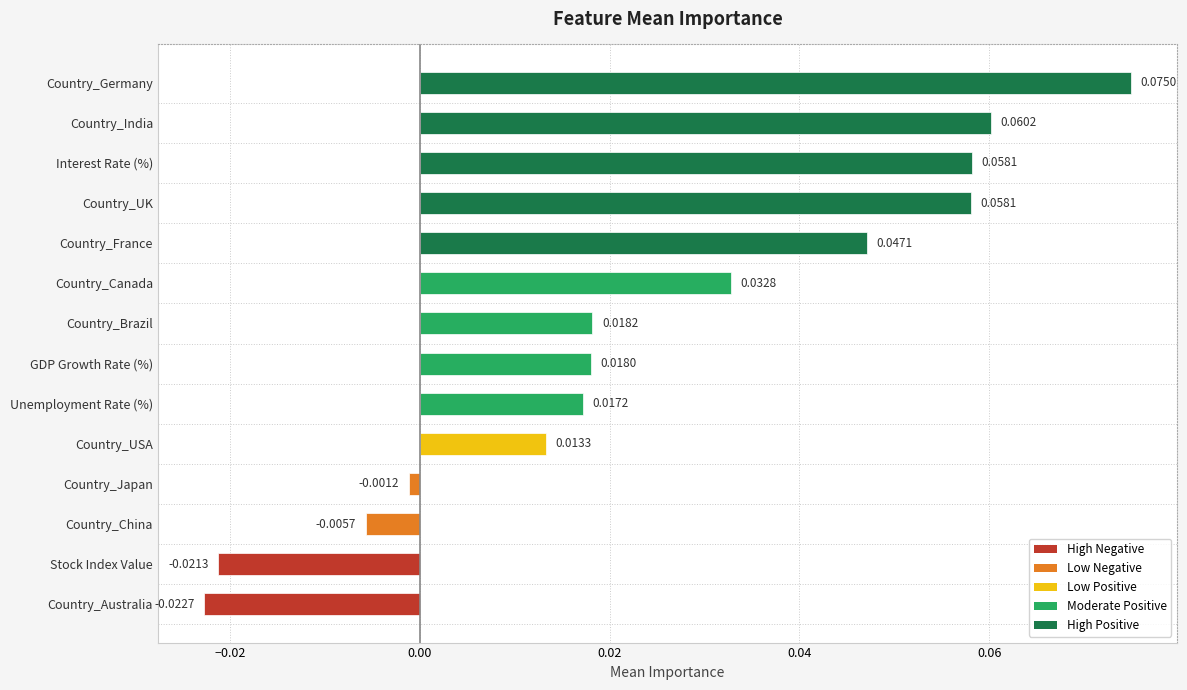

Which category has the highest value across all series?

Country_Germany